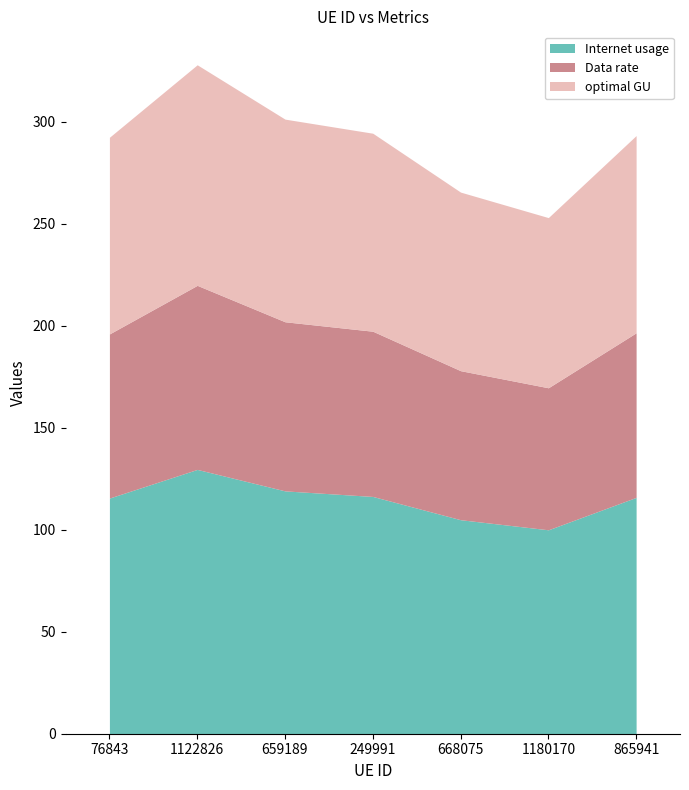

Which series has the largest total across all categories?

Internet usage